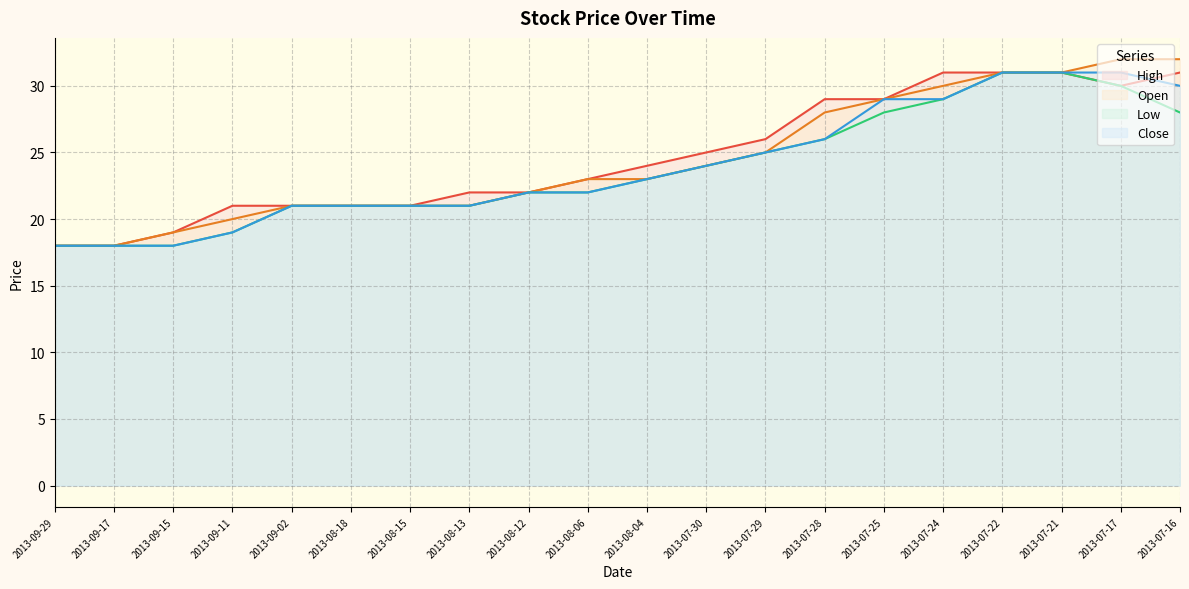

Which has a higher value, 2013-08-12 or 2013-08-15?

2013-08-12